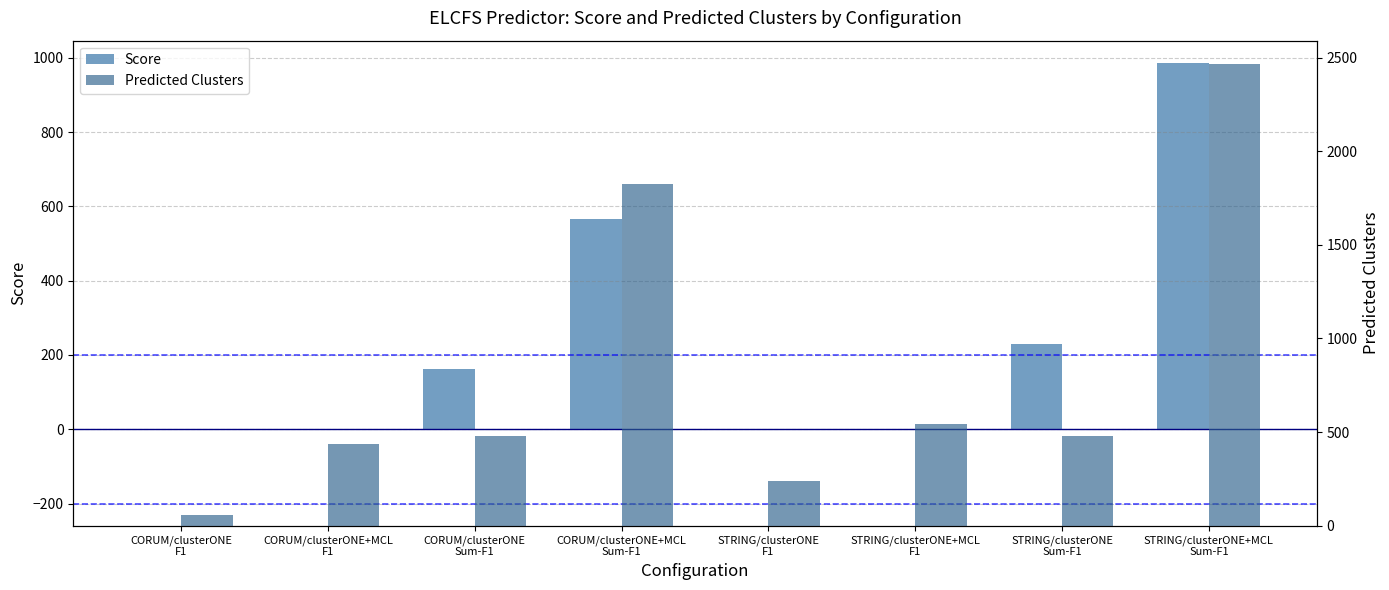

What is the average value of the Score series?

243.7